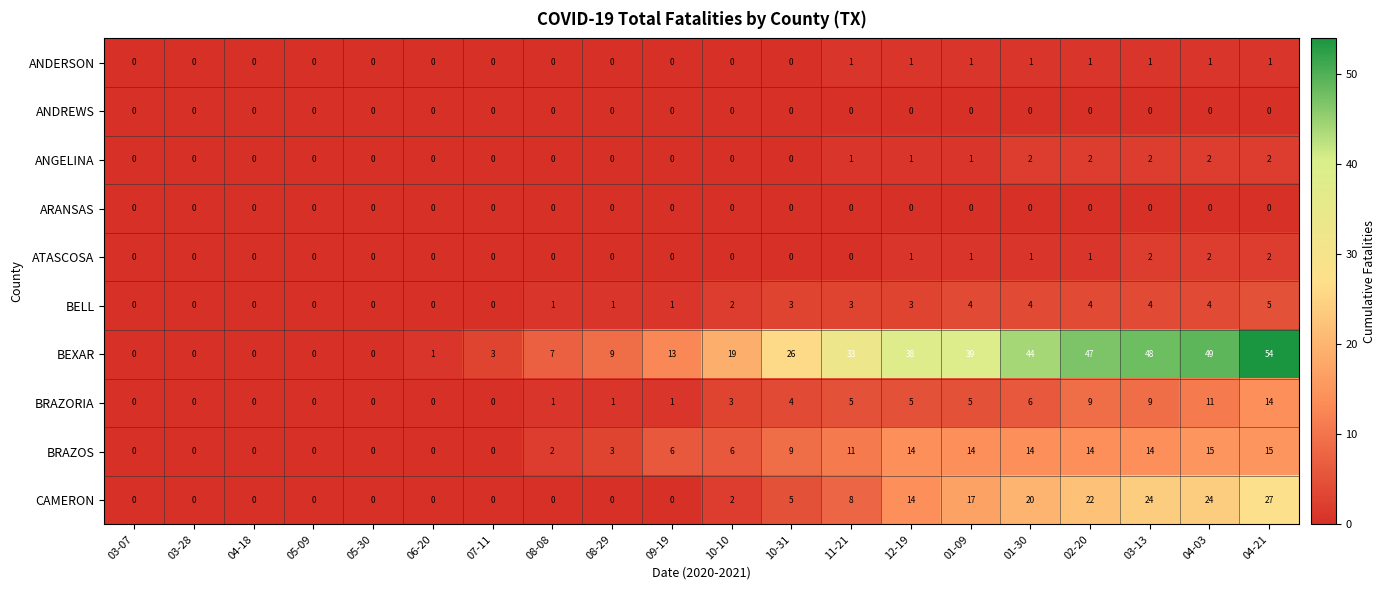

What is the difference between the second highest and minimum values in the BEXAR series?

49